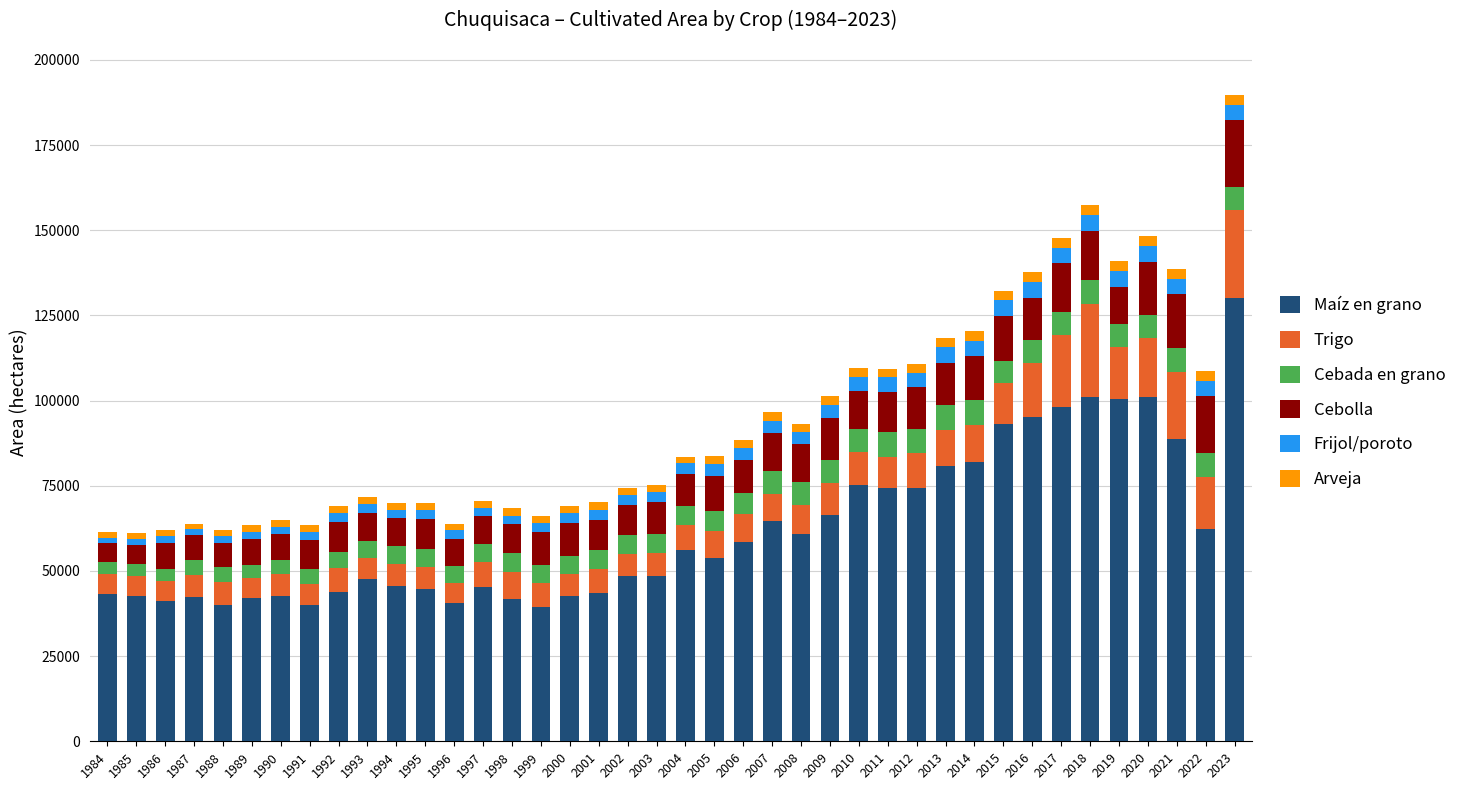

At which category is the sum across all series the highest?

2023